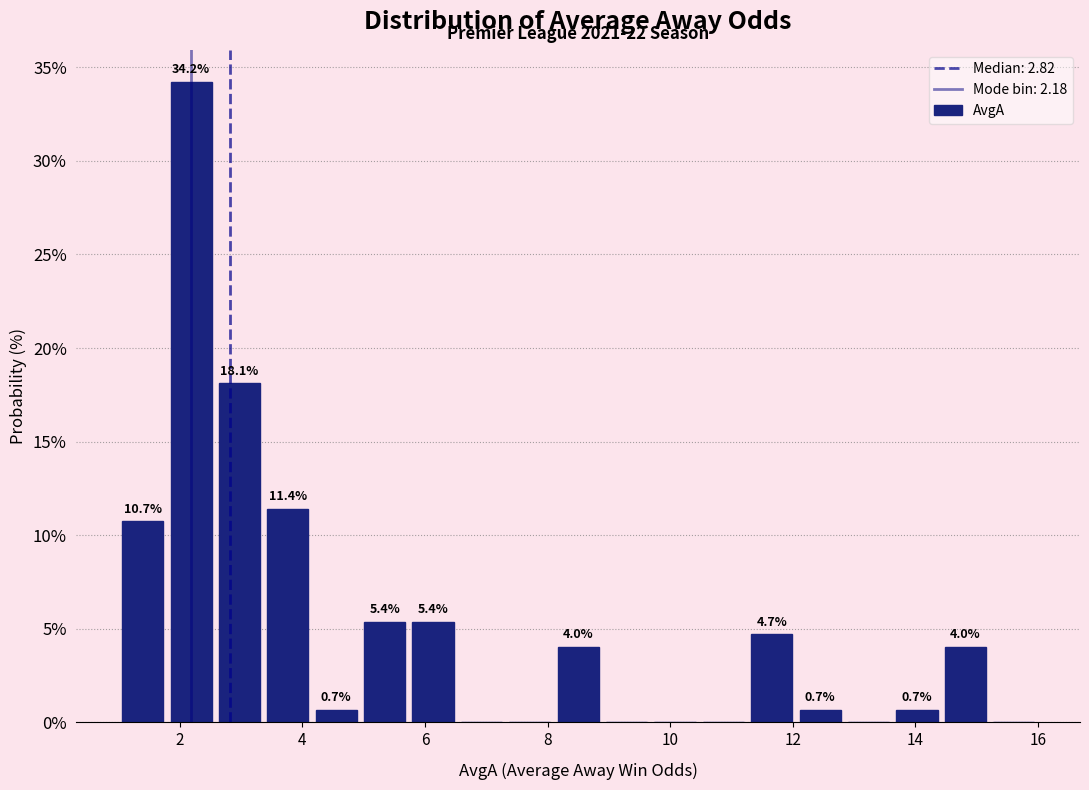

Read against the x-axis, roughly where is the centre of the tallest bar?

2.2